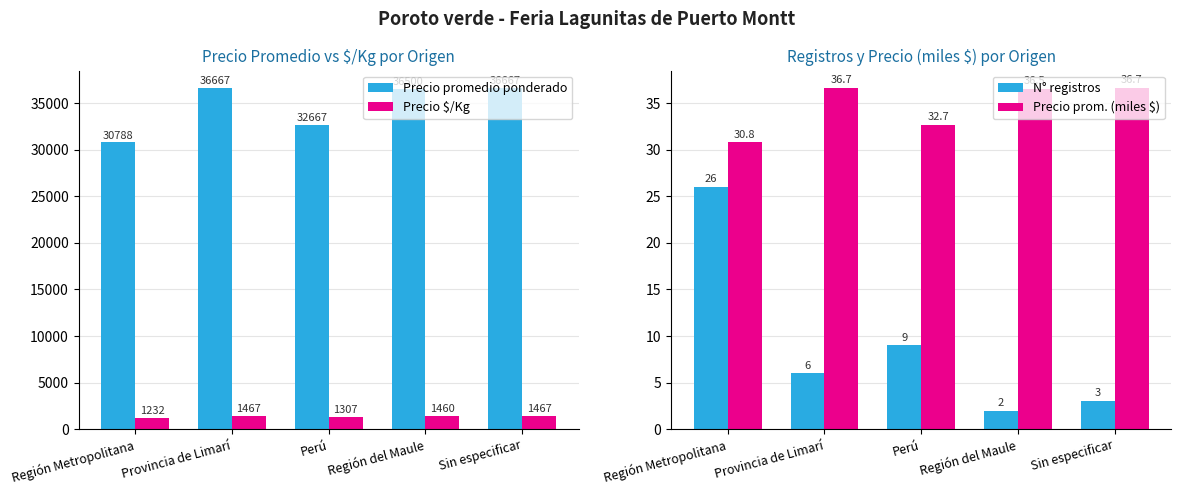

What position from the left is Región del Maule?

4